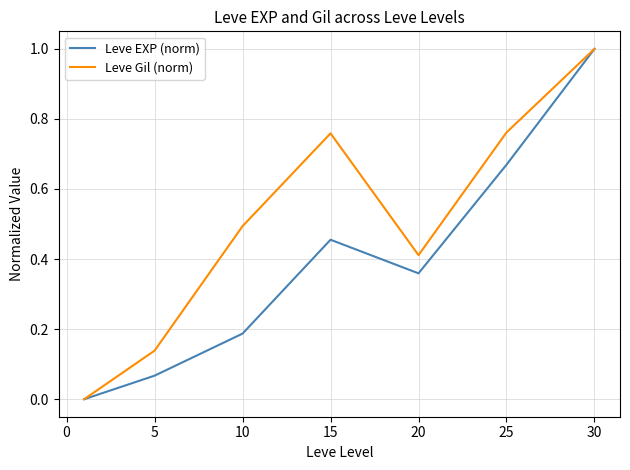

Which series has the largest total across all categories?

Leve Gil (norm)